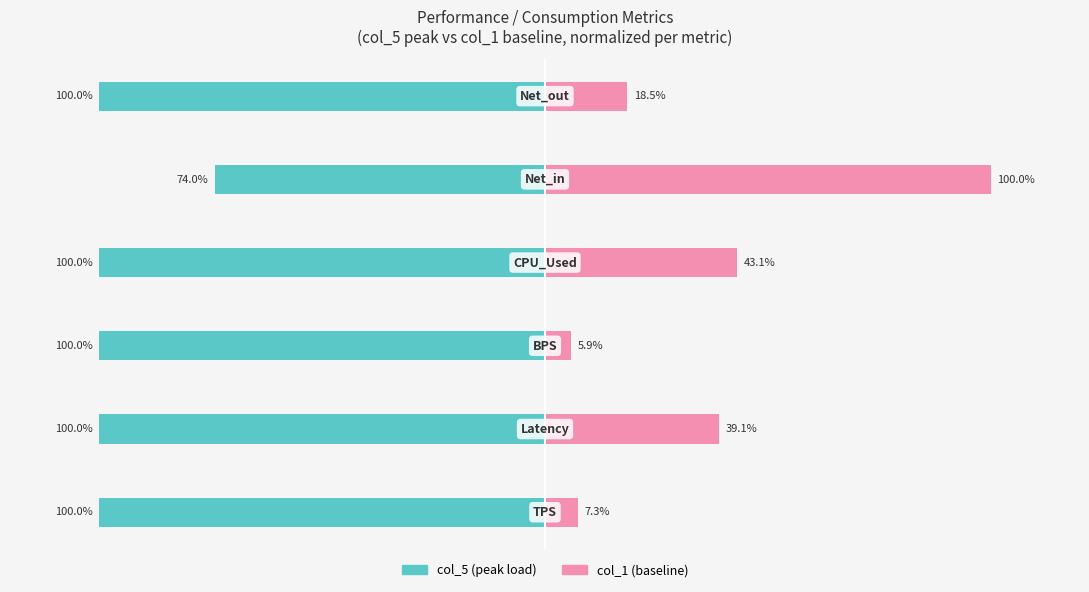

Which series has the largest range (max minus min)?

col_1 (baseline)